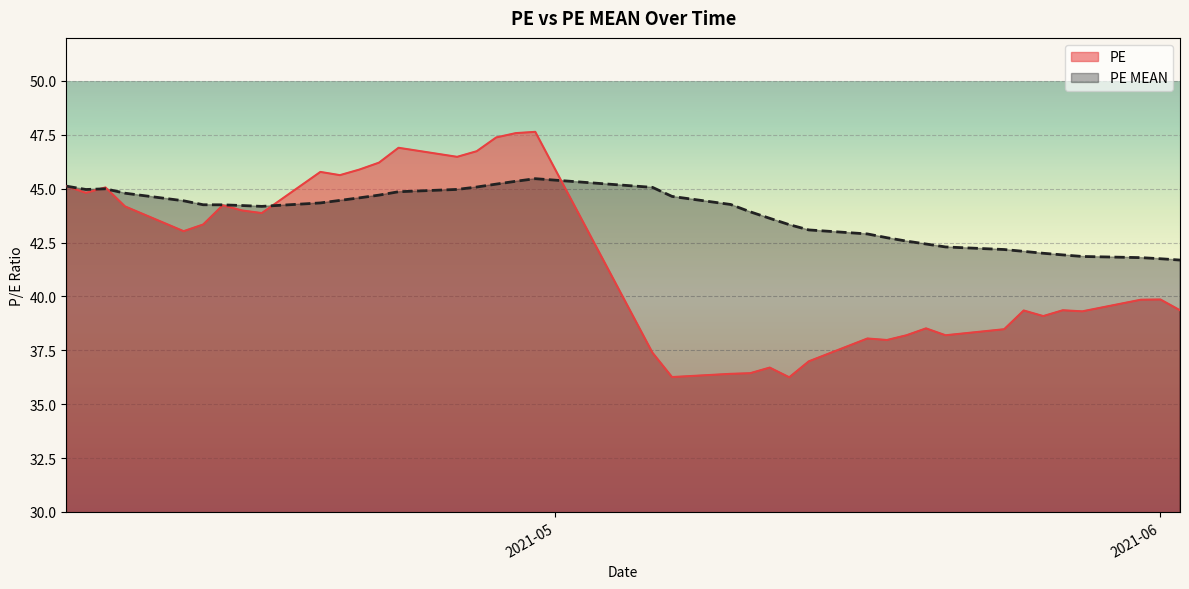

How many times do PE MEAN and PE cross each other?

4